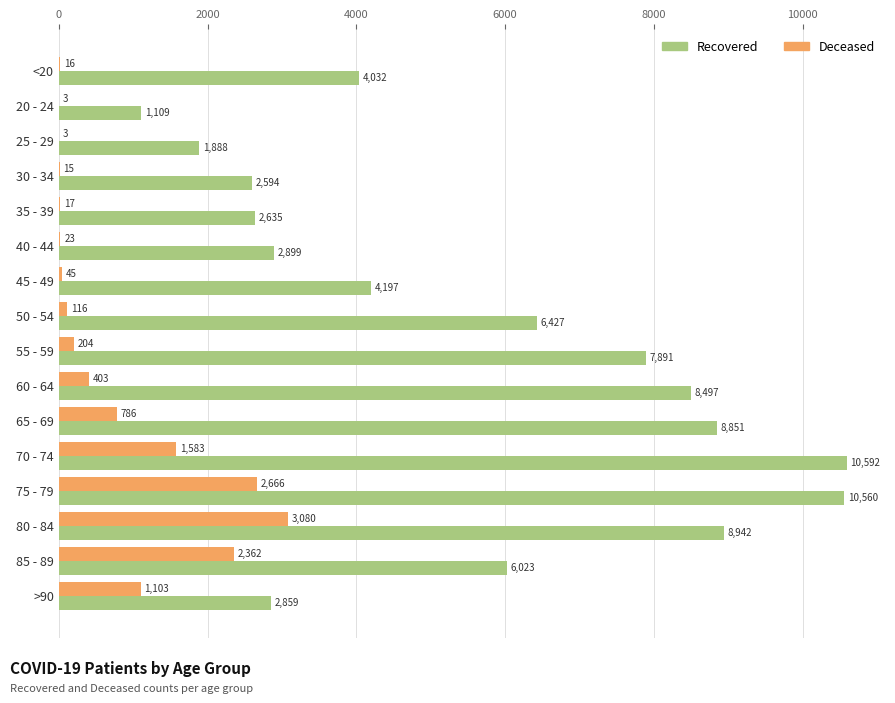

What is the maximum value shown in the chart?

10592